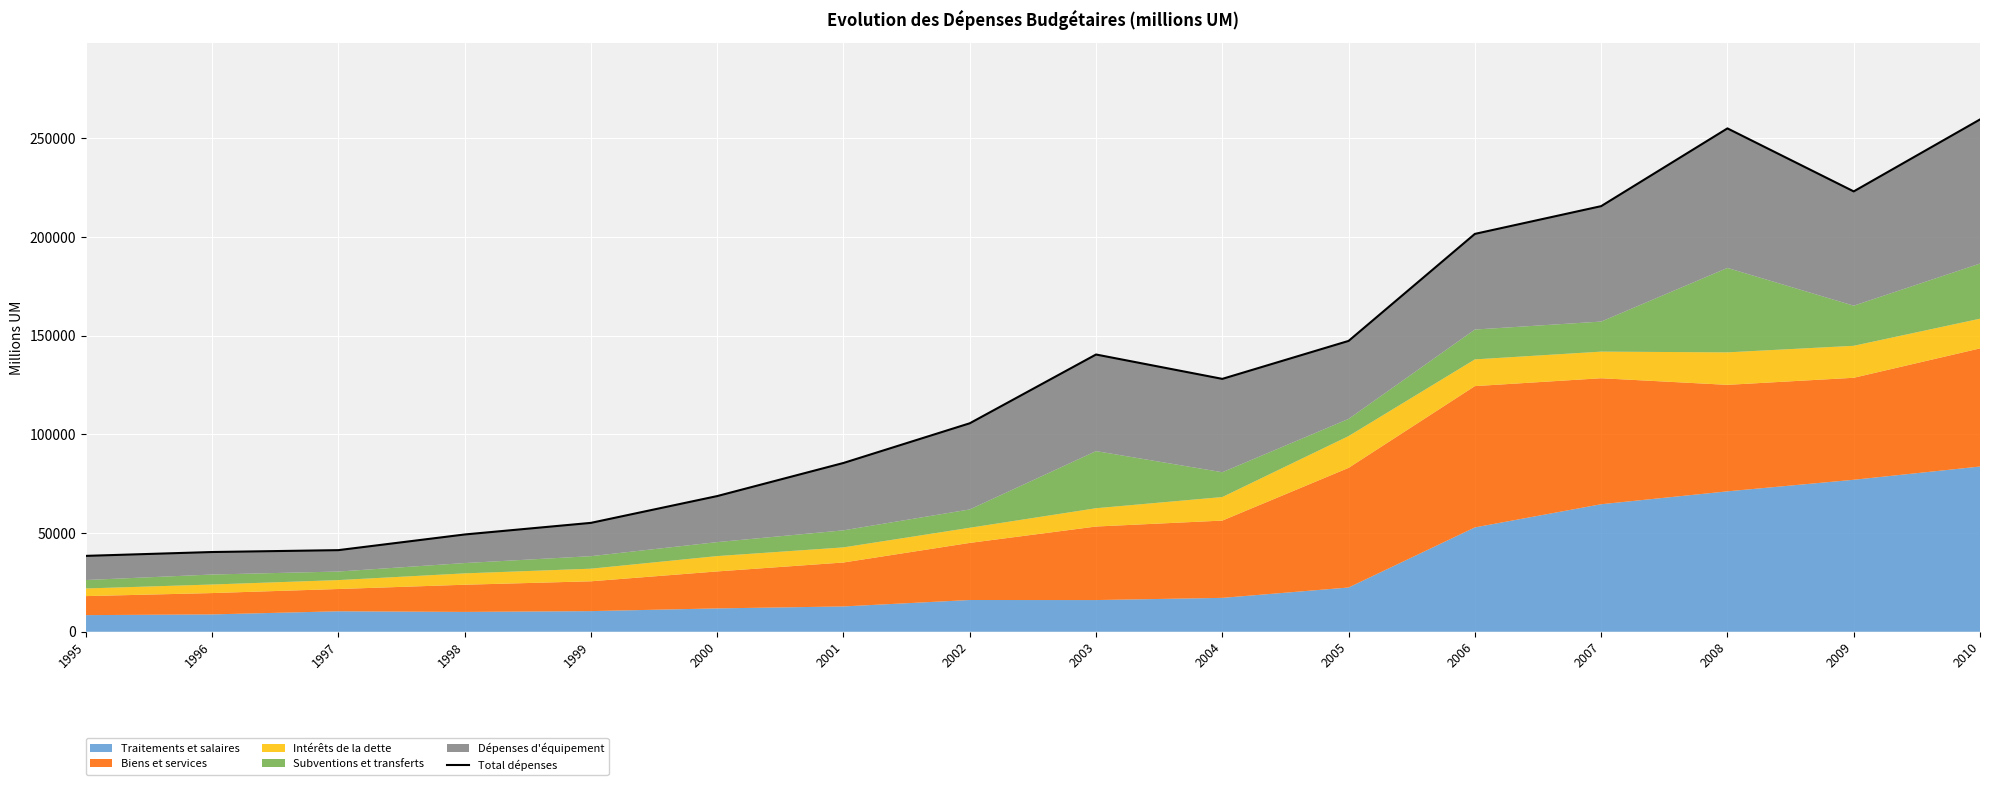

What is the change in value from 2001 to 2003?

+54936.3